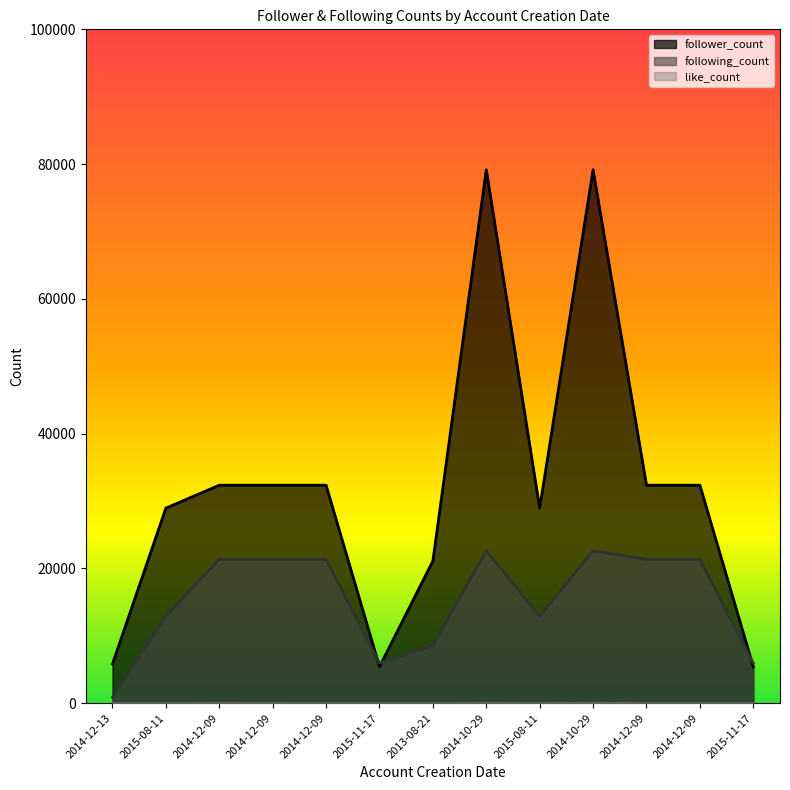

The like_count series shows 33 at 2014-10-29. True or false?

True